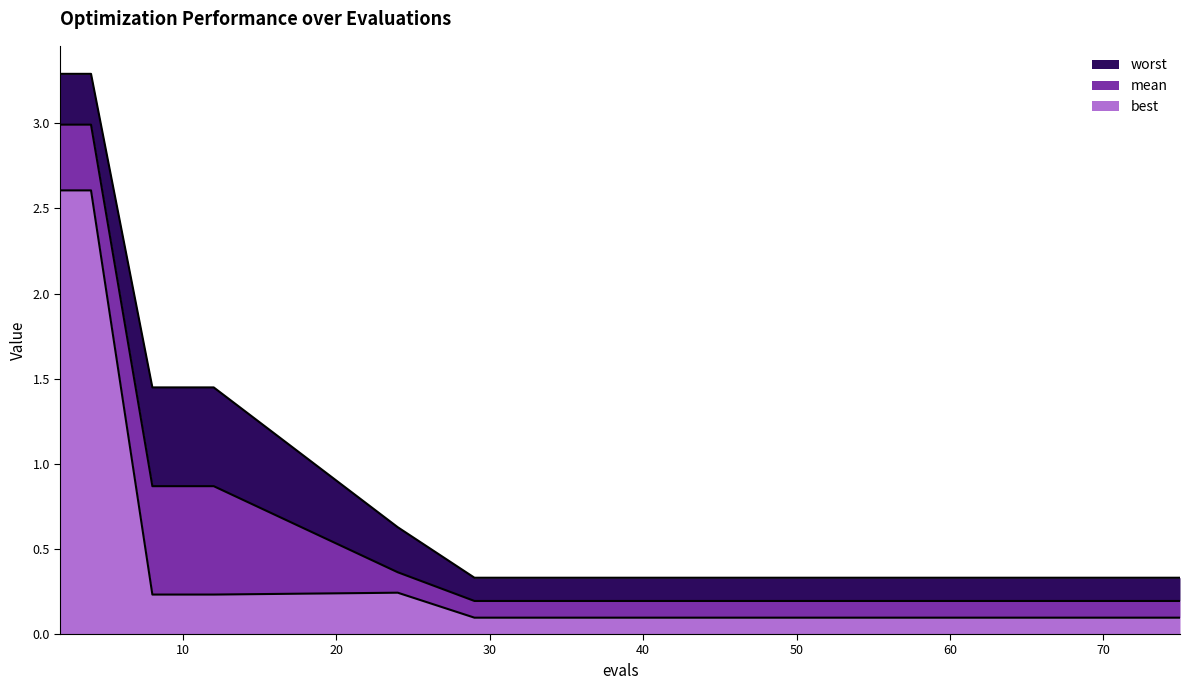

What is the difference between the highest and lowest values at 67?

0.2